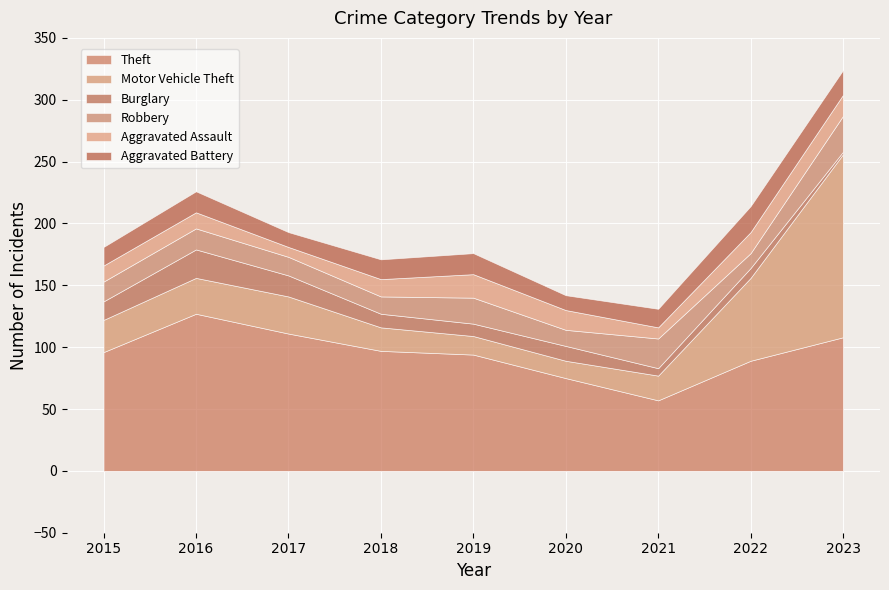

What is the greatest value displayed?

148